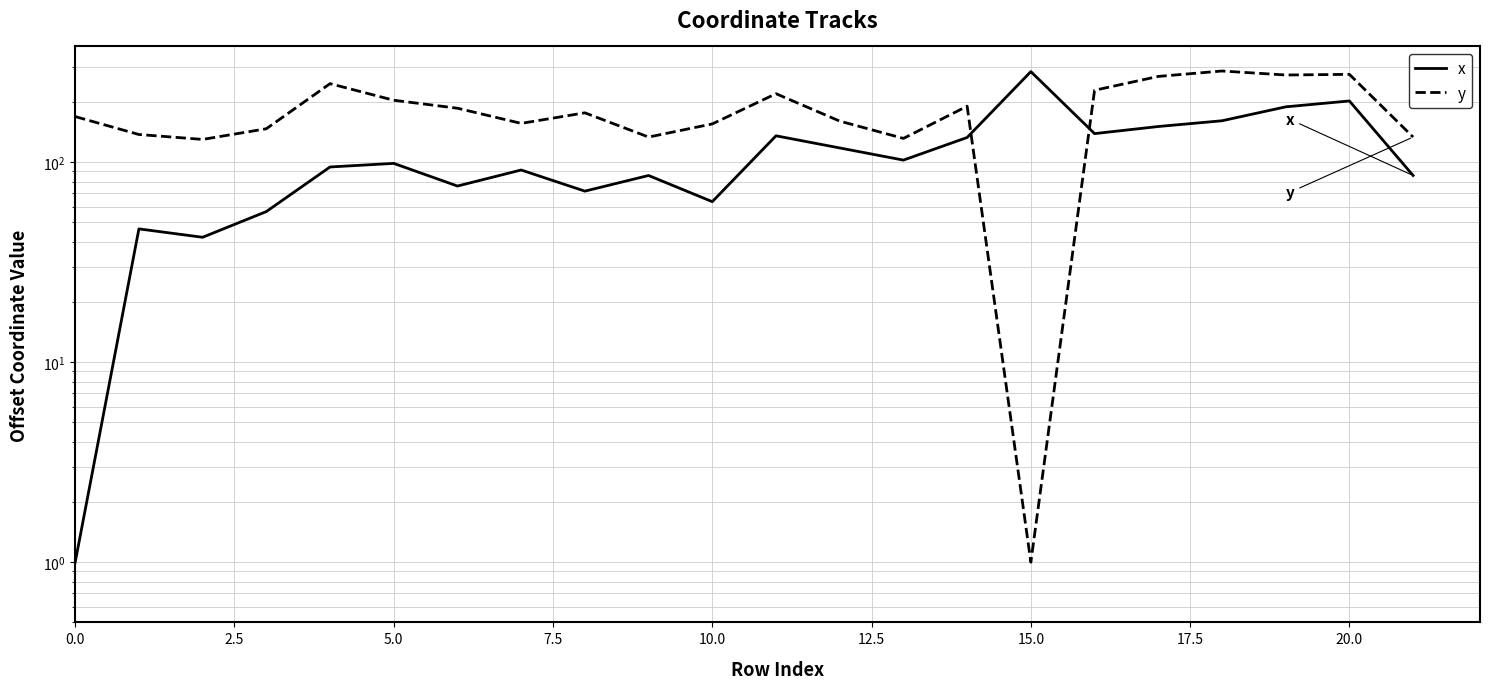

Between which two adjacent categories do y and x first intersect?

14 and 15